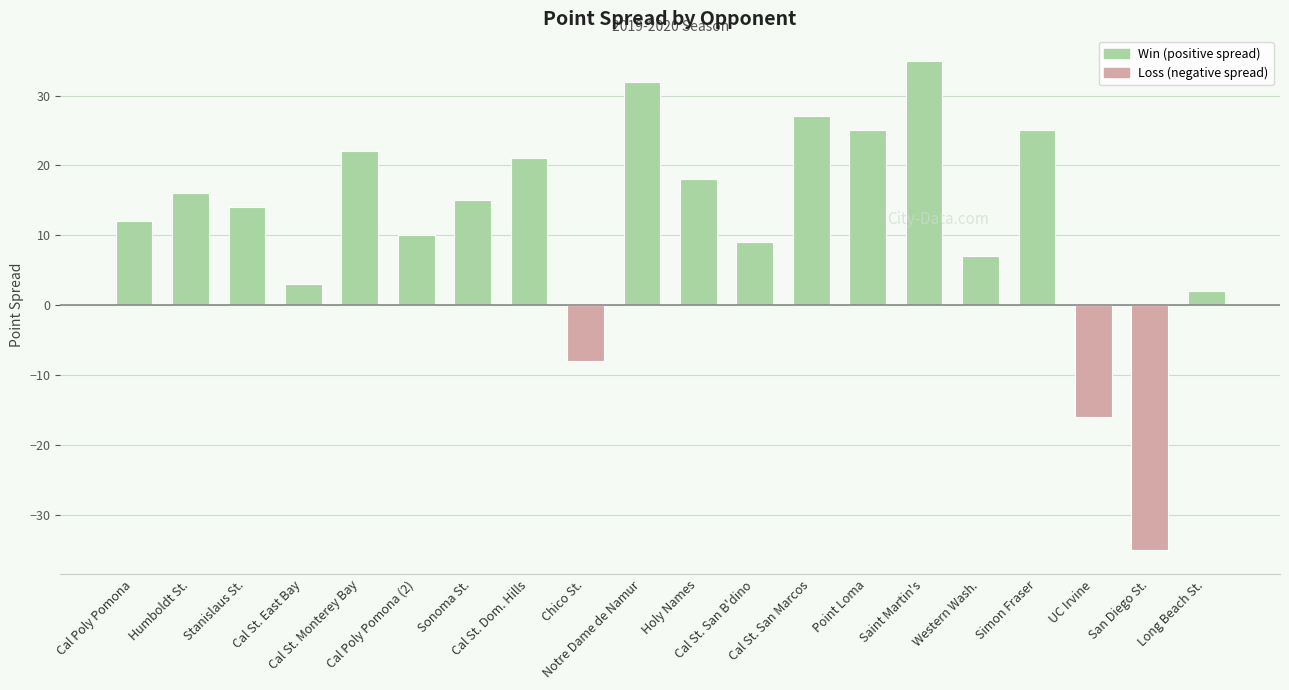

What is the value of the 4th bar from the left?

3